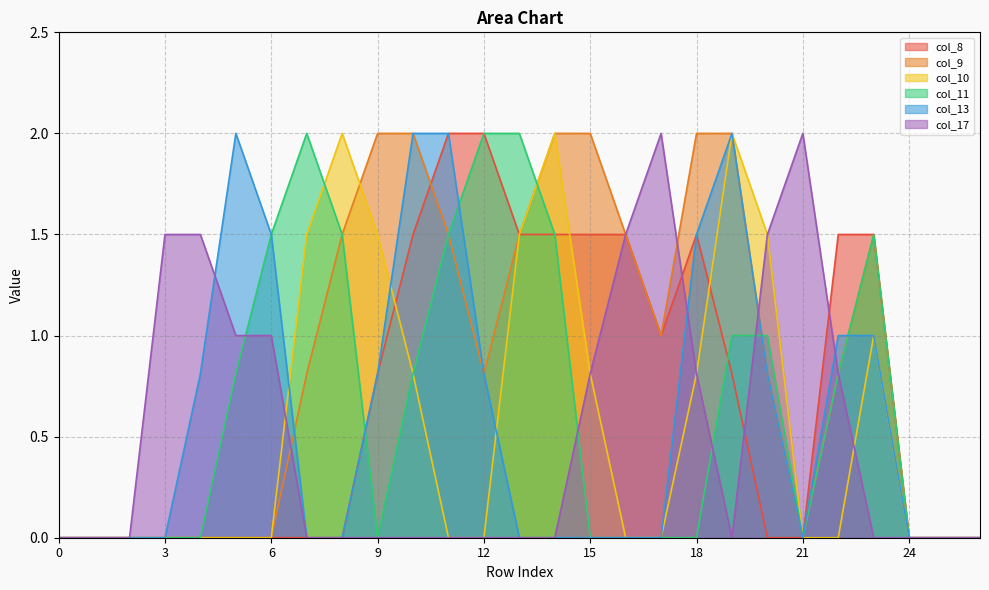

Where do col_11 and col_10 first cross each other?

7 and 8